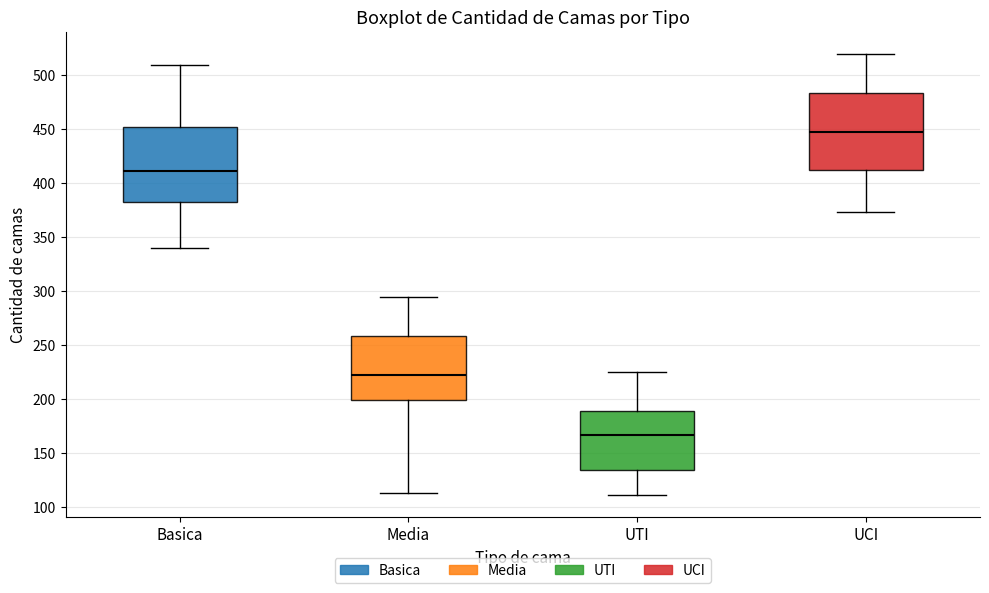

Reading left to right, transcribe this box plot: for each box, give where its median line is, the range the box spans, and where its two whiskers end, as read against the y-axis. The values are not printed on the chart, so give them approximately, as read against the axis.

Basica: median 410, box 385 to 450, whiskers 340 to 510
Media: median 225, box 200 to 260, whiskers 115 to 295
UTI: median 165, box 135 to 190, whiskers 110 to 225
UCI: median 450, box 410 to 485, whiskers 375 to 520